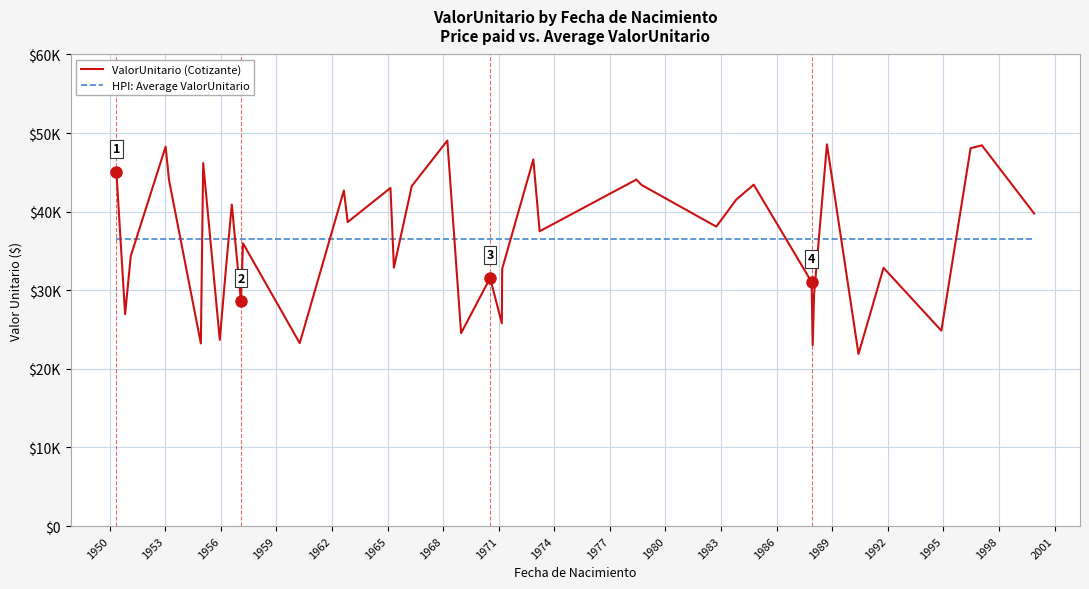

At how many categories does at least one series exceed 28745?

40